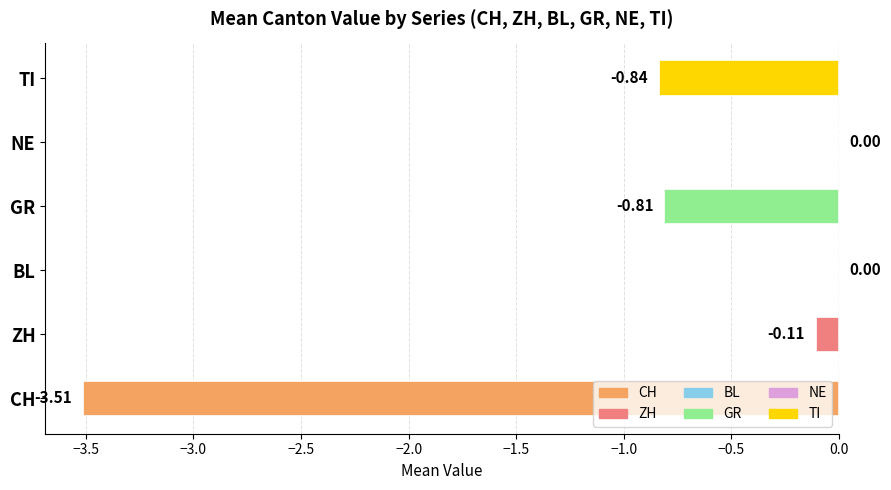

Between CH and NE, which is larger?

NE